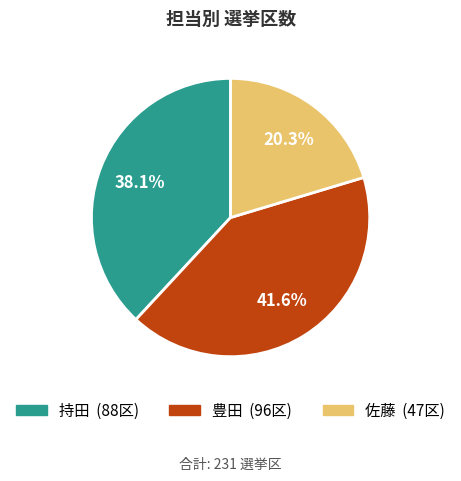

What portion of the pie excludes 豊田?

58.4%